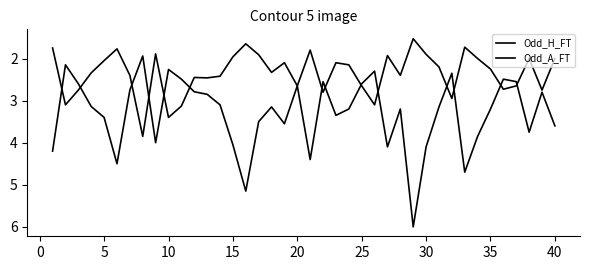

Rank the series by their maximum value, from highest to lowest.

Odd_A_FT, Odd_H_FT